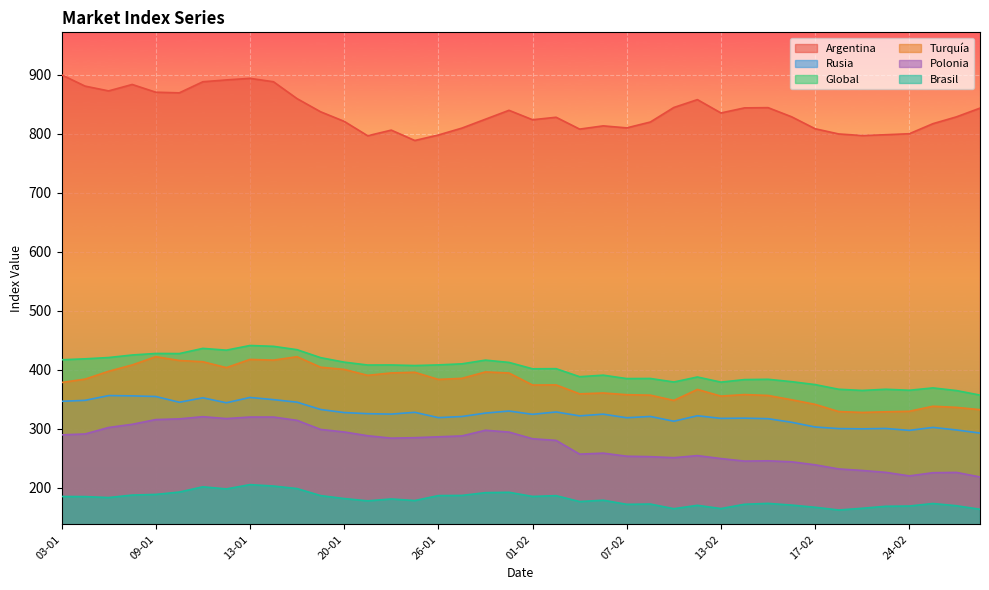

True or false: Rusia and Global cross at least once.

False